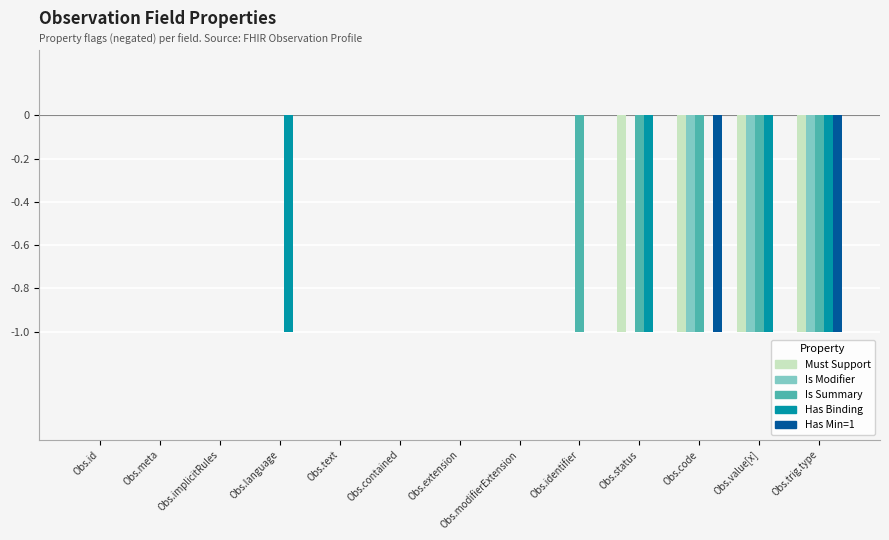

Is it true that Is Modifier equals 0 at Obs.implicitRules?

True